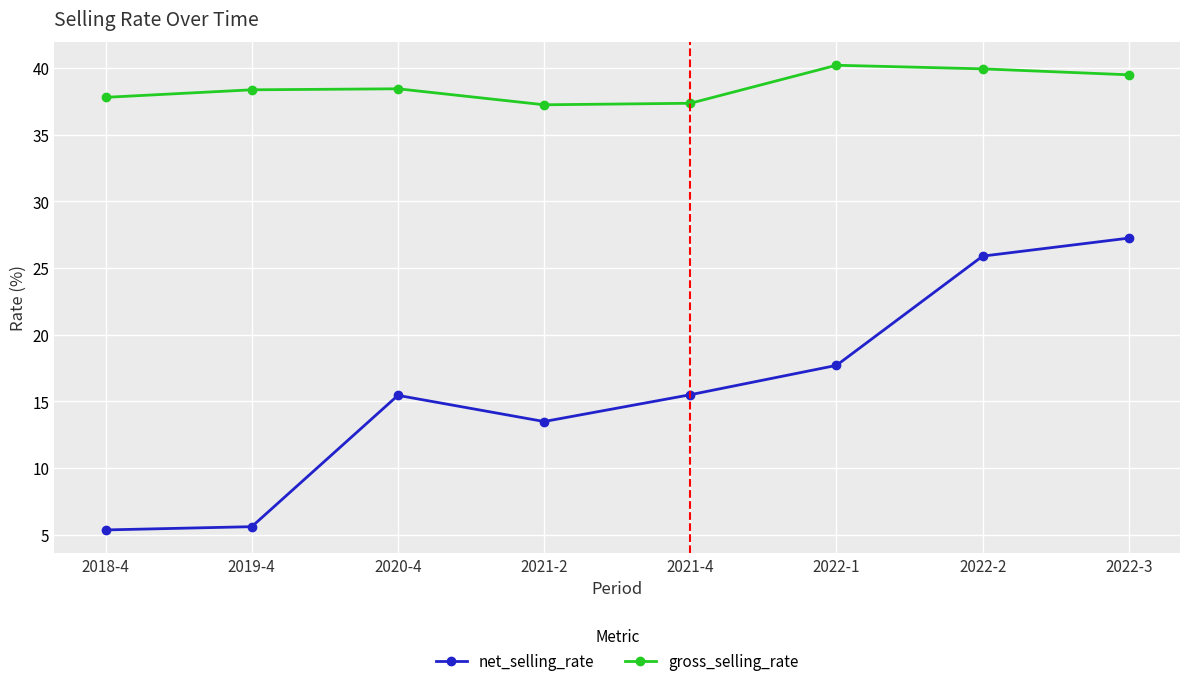

Does the chart display data point markers on the line(s)?

Yes